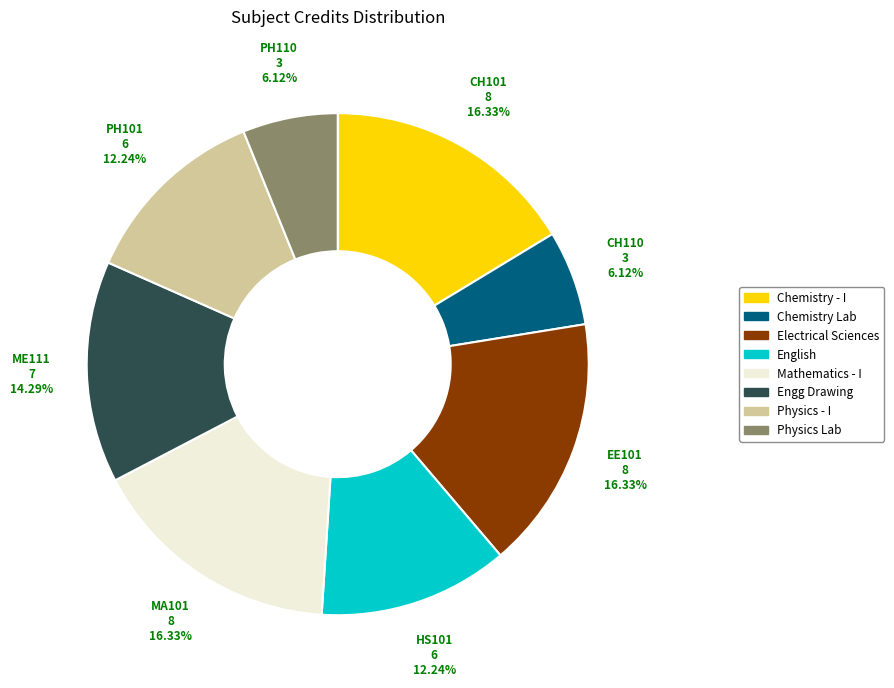

Is there a majority slice in this chart?

No